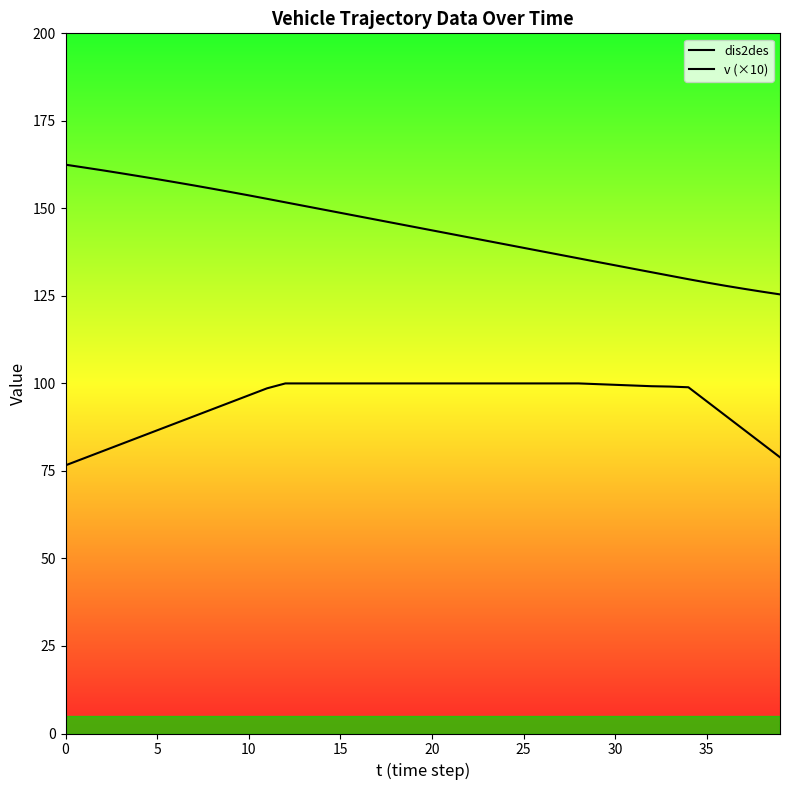

List the series in order of their overall mean, highest first.

dis2des, v (×10)